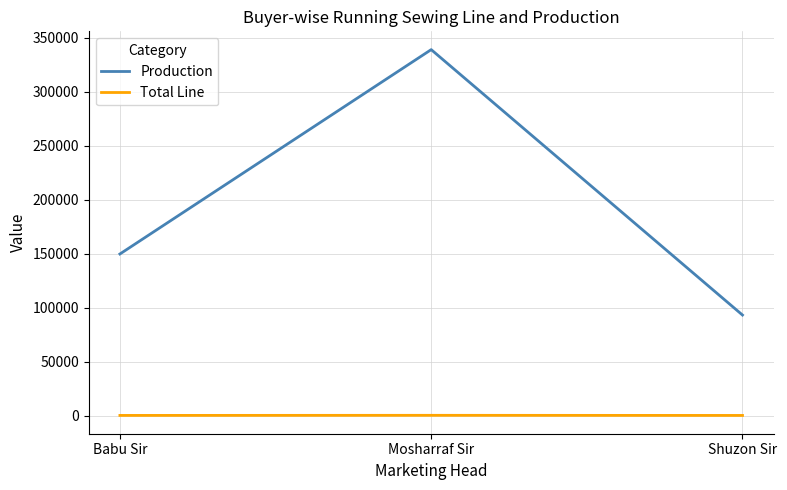

At which category is the sum across all series the highest?

Mosharraf Sir